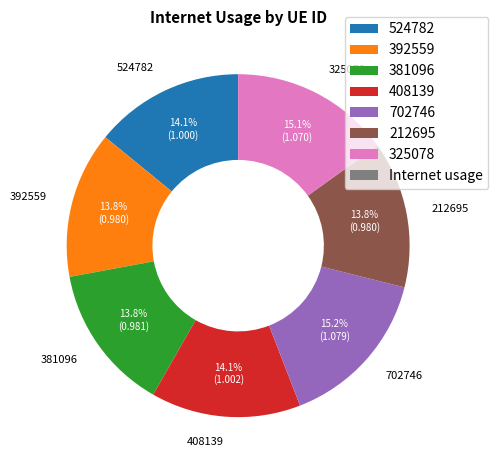

What percentage do 381096 and 524782 together represent?

27.9%